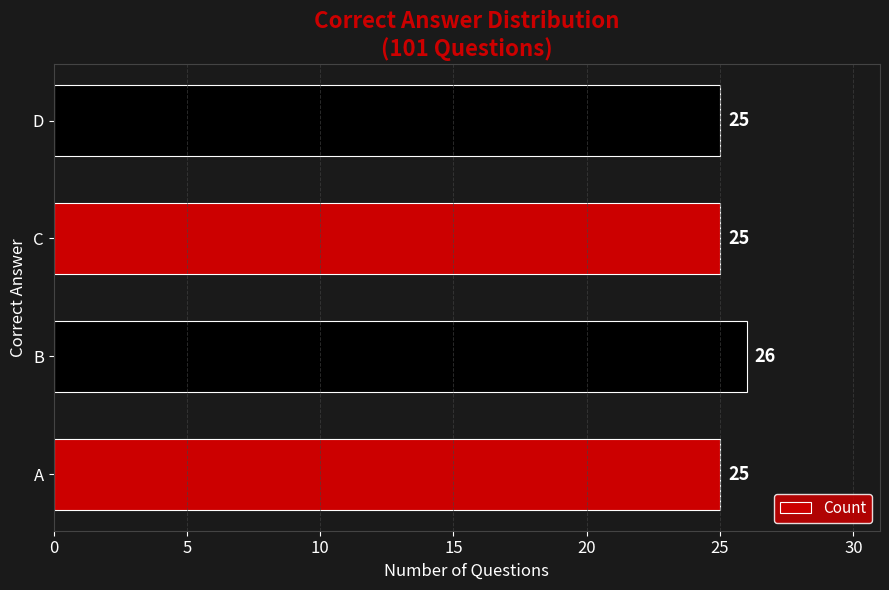

Reading bottom to top, extract all data points from this chart.

A=25	B=26	C=25	D=25